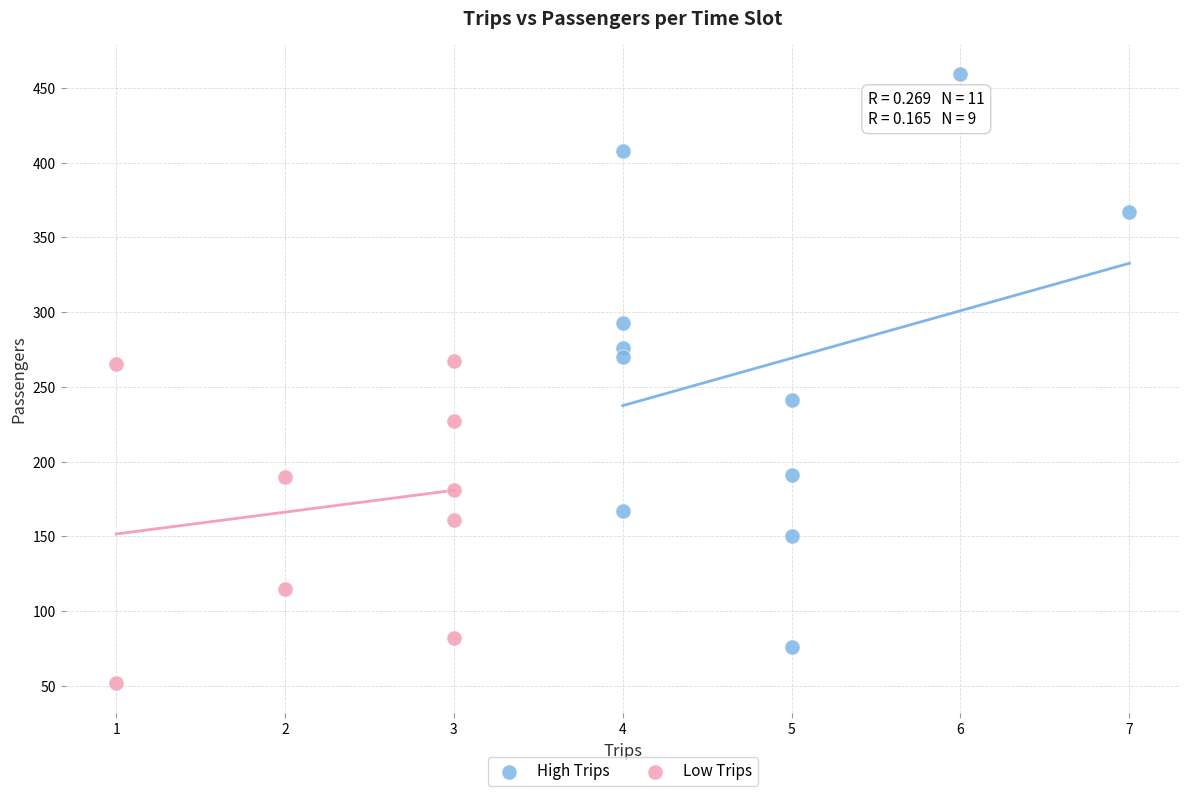

What are all the series names shown in the legend?

High Trips, Low Trips